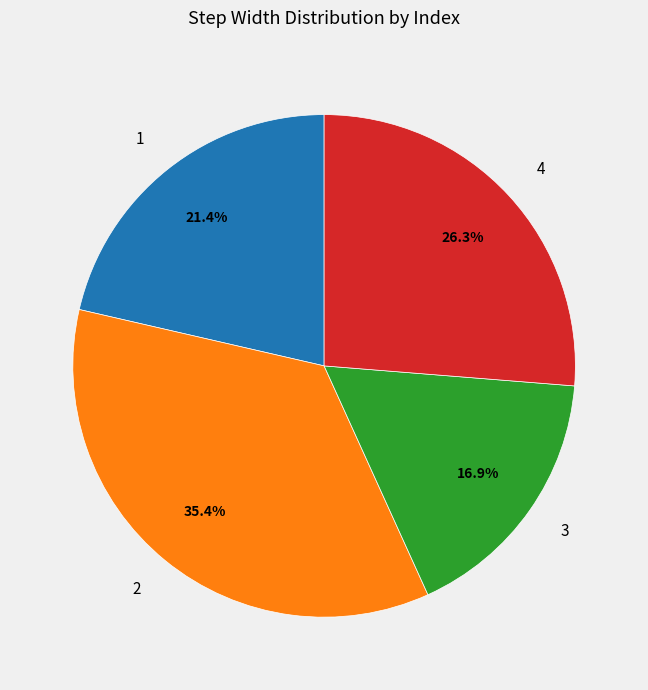

Rank the categories by value from highest to lowest.

2, 4, 1, 3